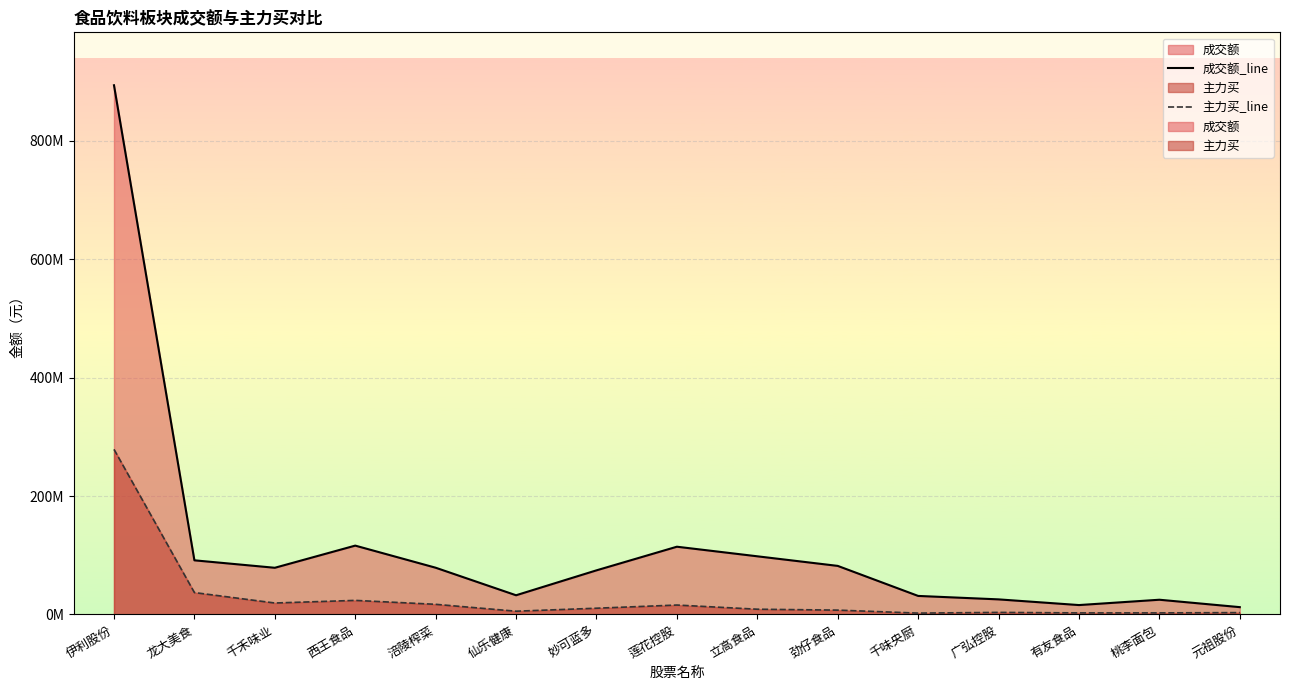

What is the value of the 成交额_line point at the 15th from the left?

12369236